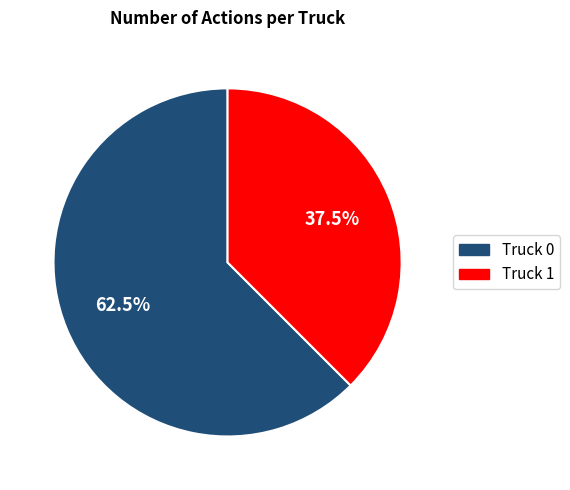

What is the ratio of the value at Truck 0 to the value at Truck 1?

1.7